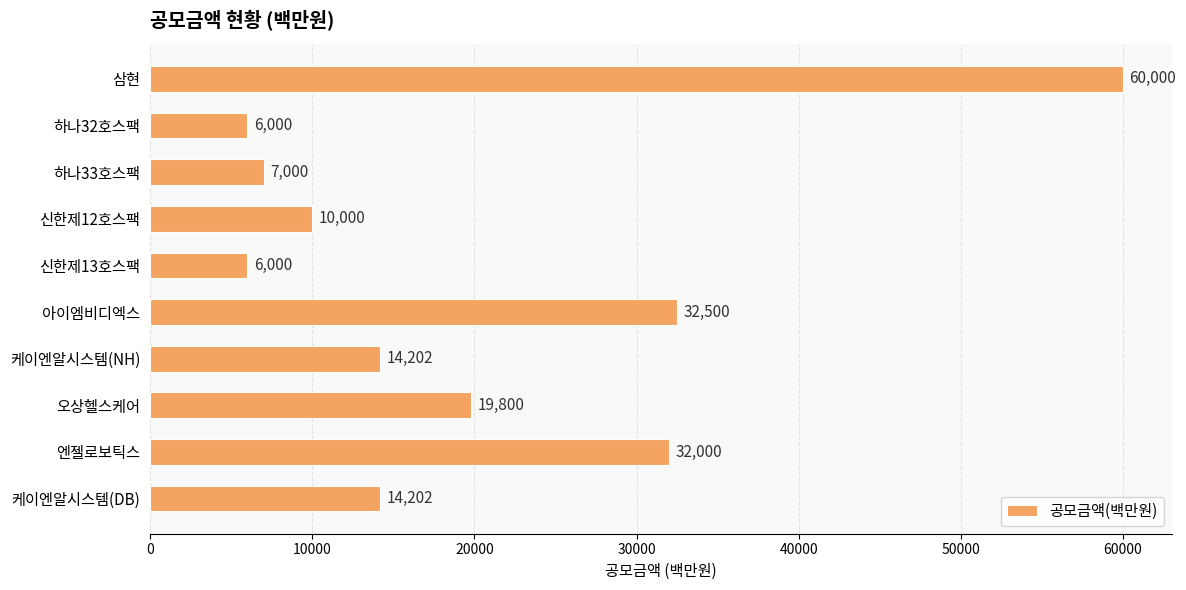

How many values are below 14202?

4